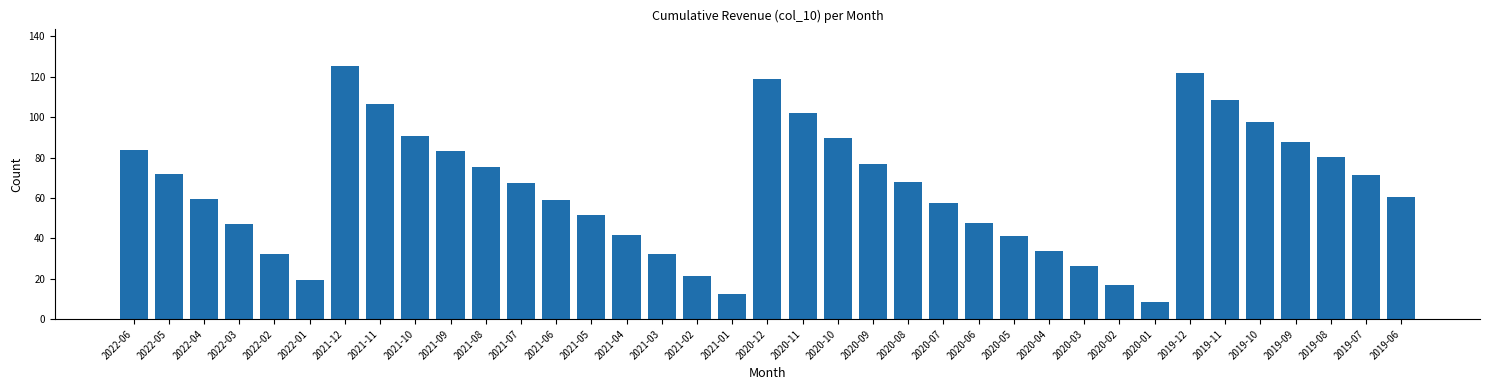

Which category has the highest value across all series?

2021-12